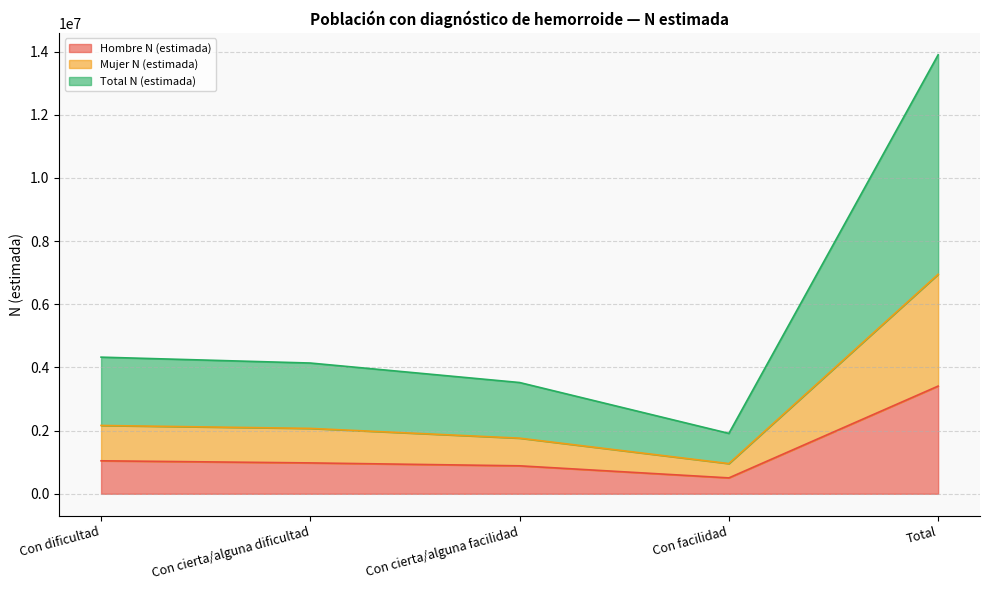

Rank the categories by Total N (estimada) value from highest to lowest.

Total, Con dificultad, Con cierta/alguna dificultad, Con cierta/alguna facilidad, Con facilidad